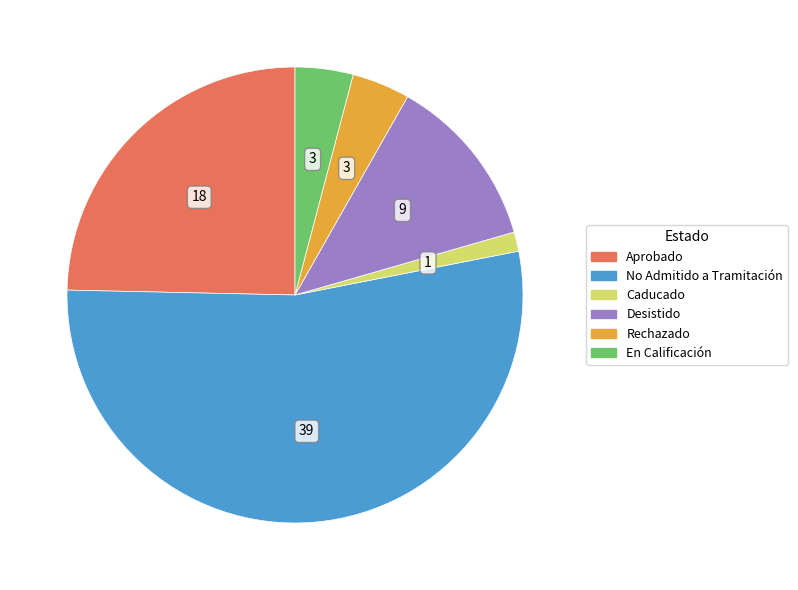

How many slices are in this pie chart?

6